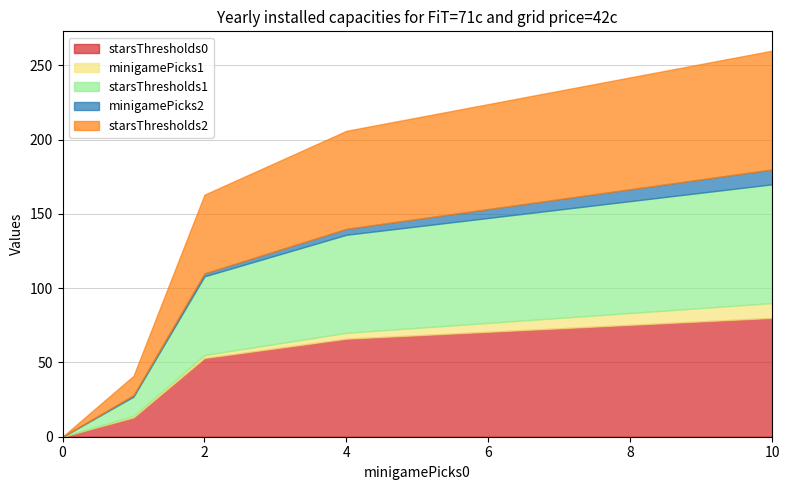

Which series changed the most between 1 and 2?

starsThresholds0